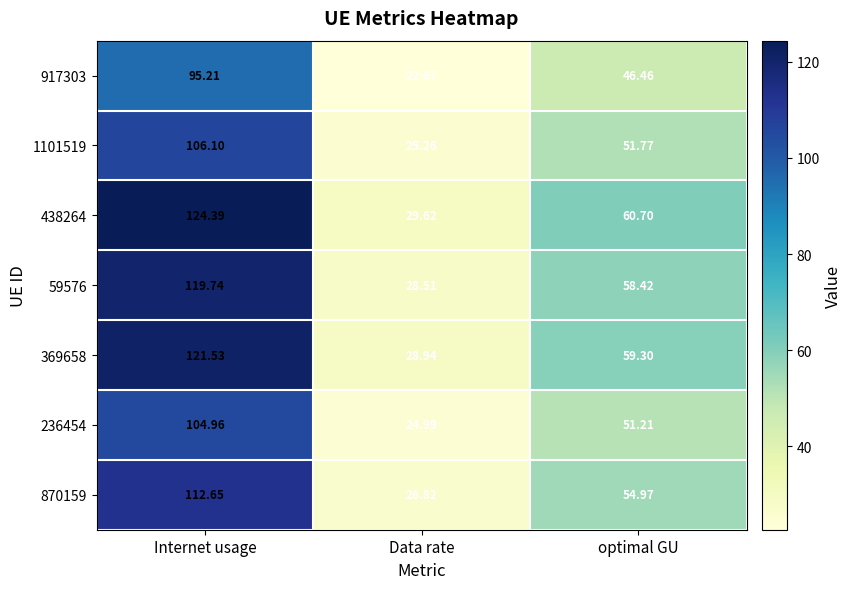

What is the difference between the highest and lowest values at optimal GU?

14.2